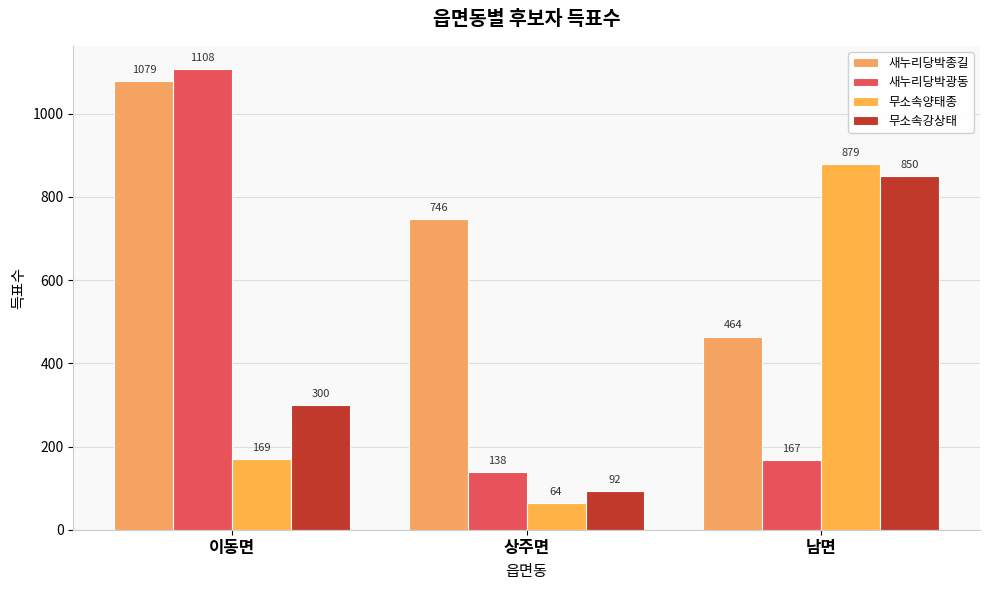

At which label does 무소속강상태 first exceed 300?

남면